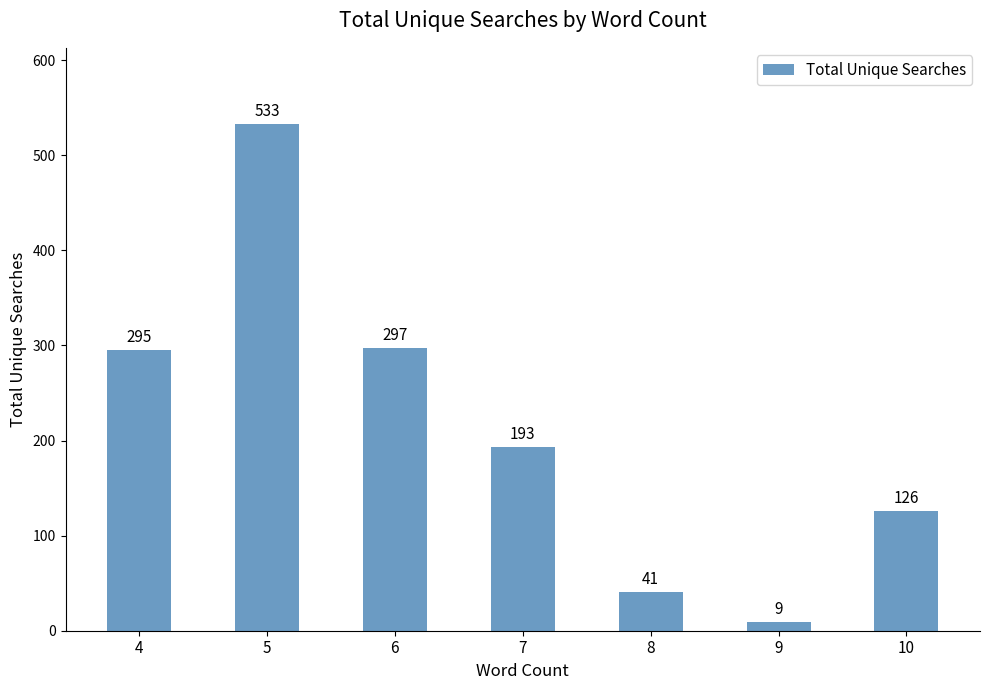

What is the average value?

213